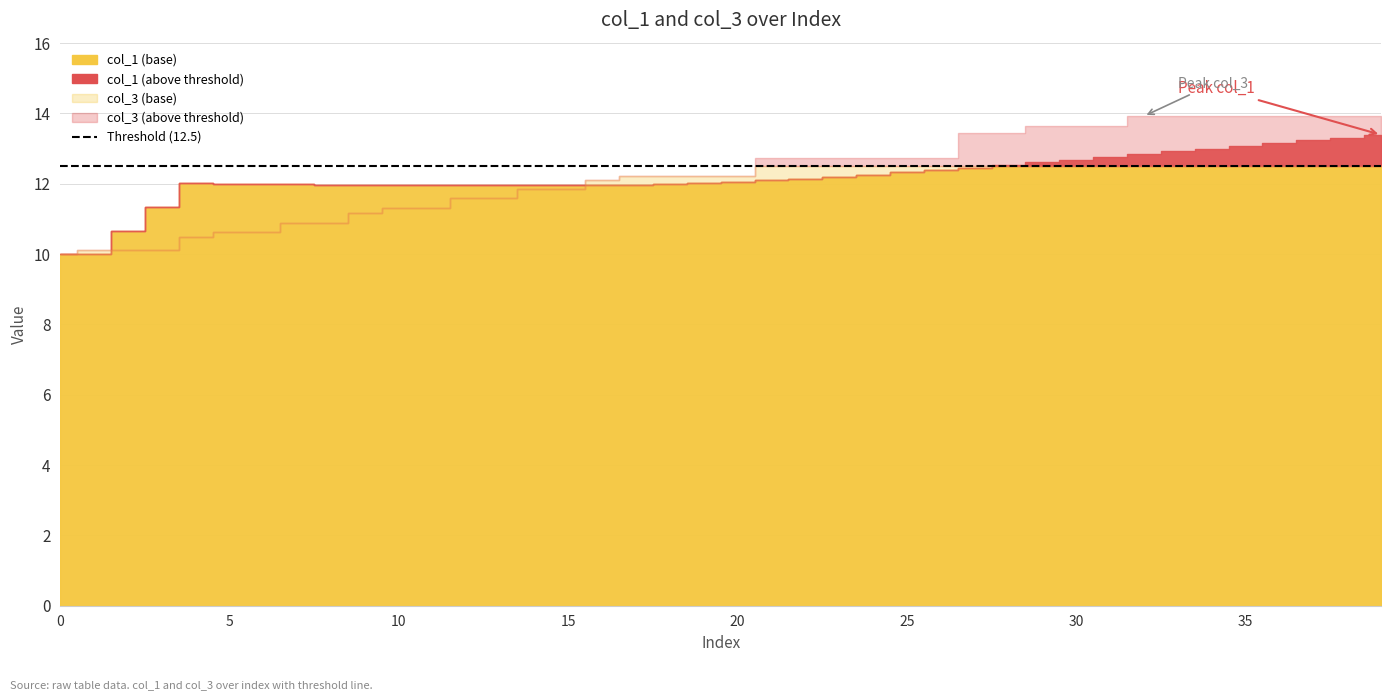

Does the chart have visible grid lines?

Yes